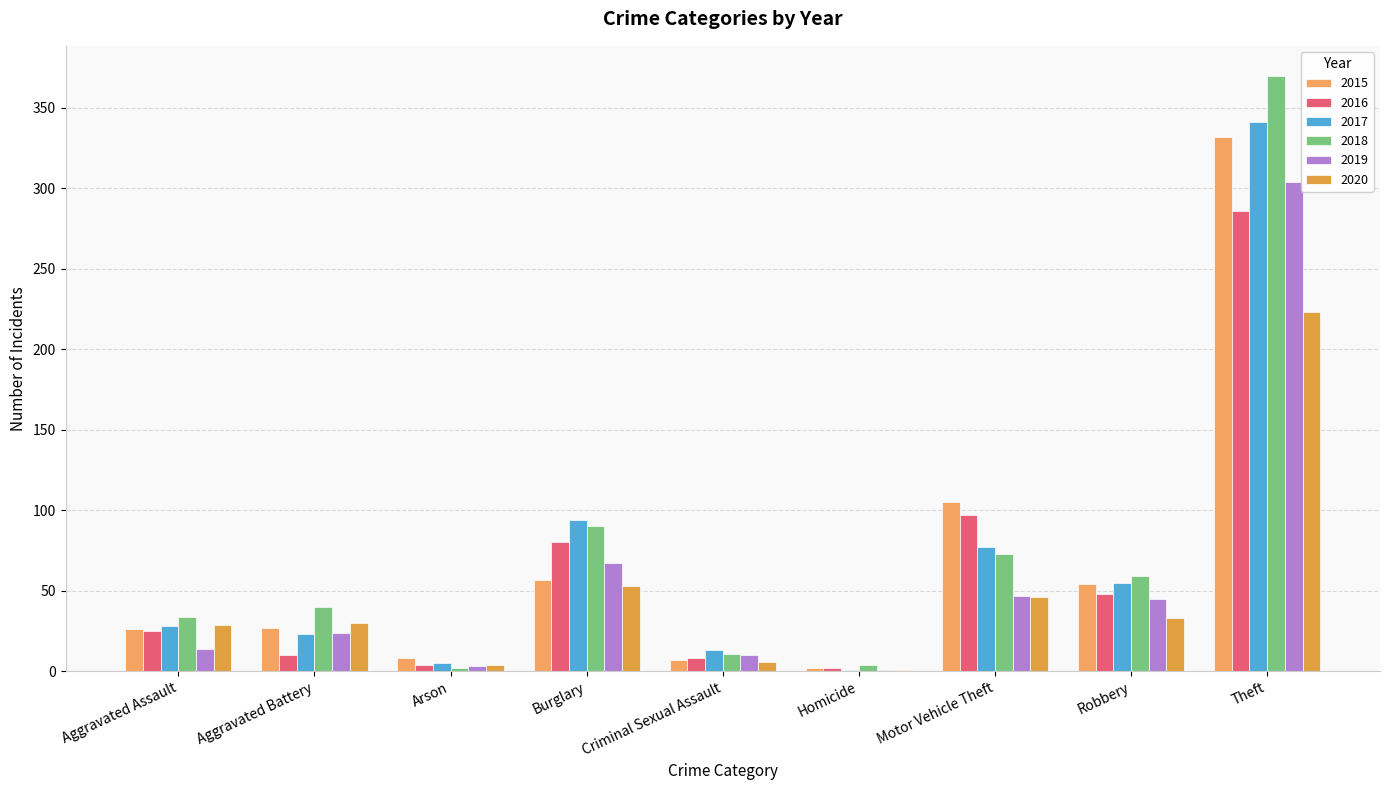

What position from the right is Homicide?

4